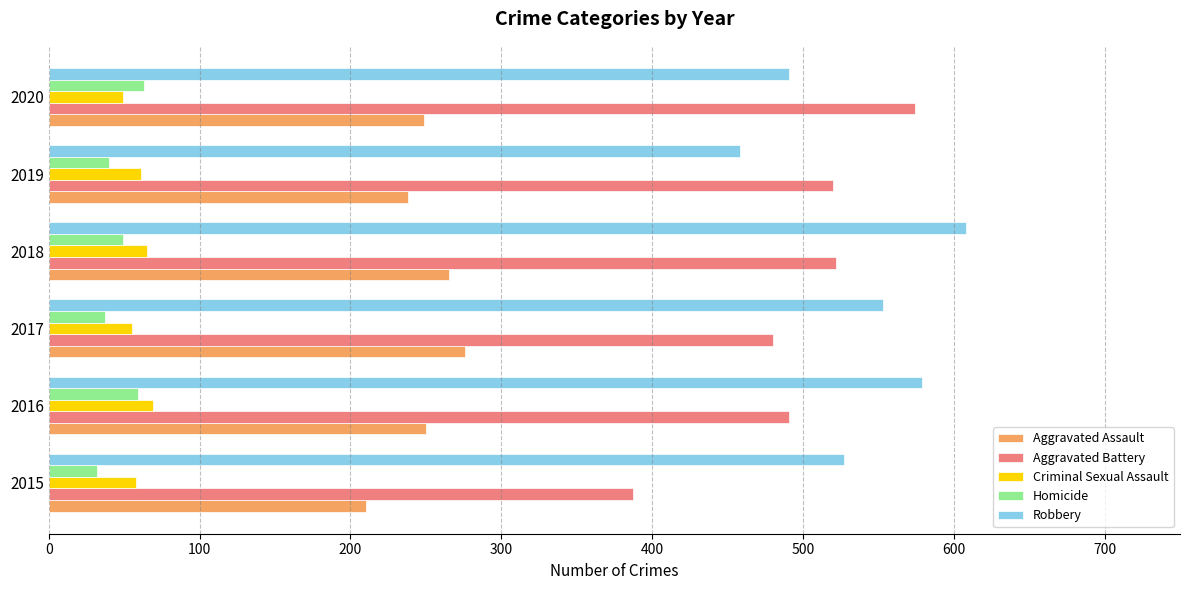

The Homicide series shows 32 at 2015. True or false?

True